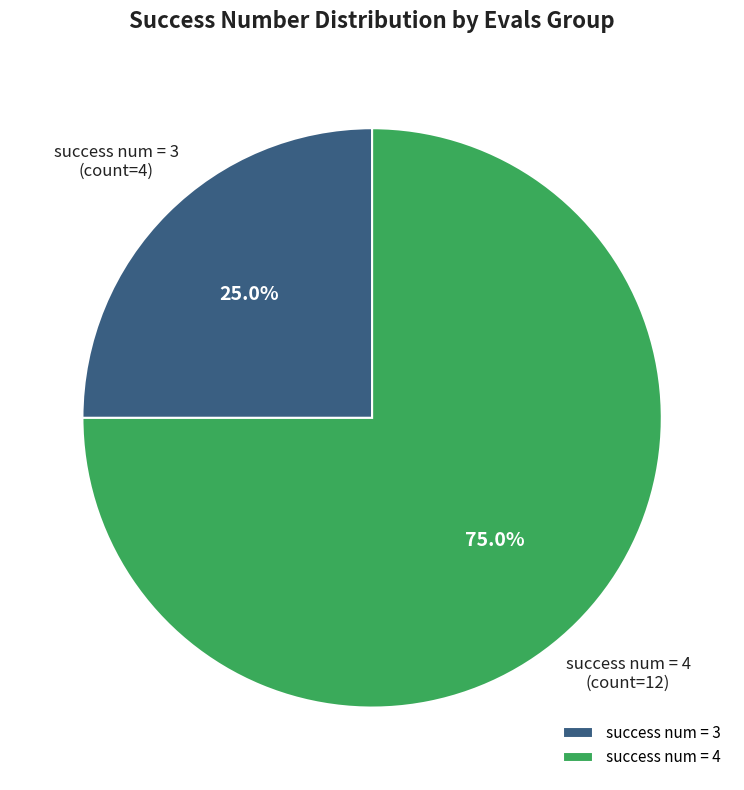

Rank the categories by value from lowest to highest.

success num = 3, success num = 4